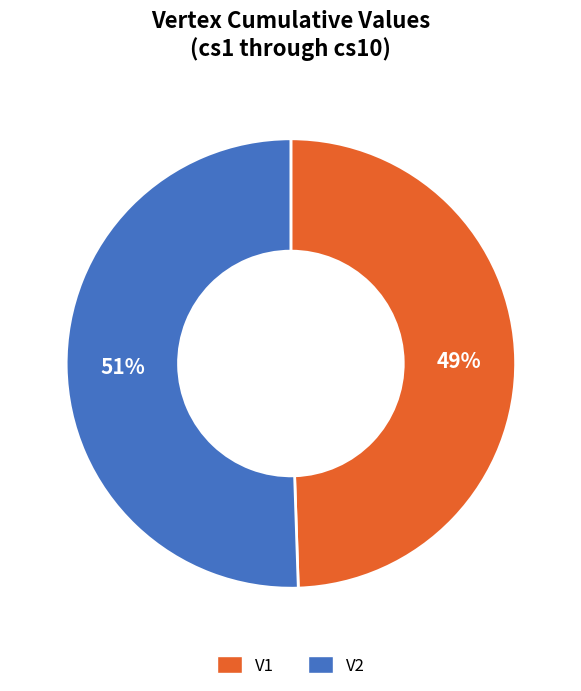

Does V2 represent more than half of the total?

Yes